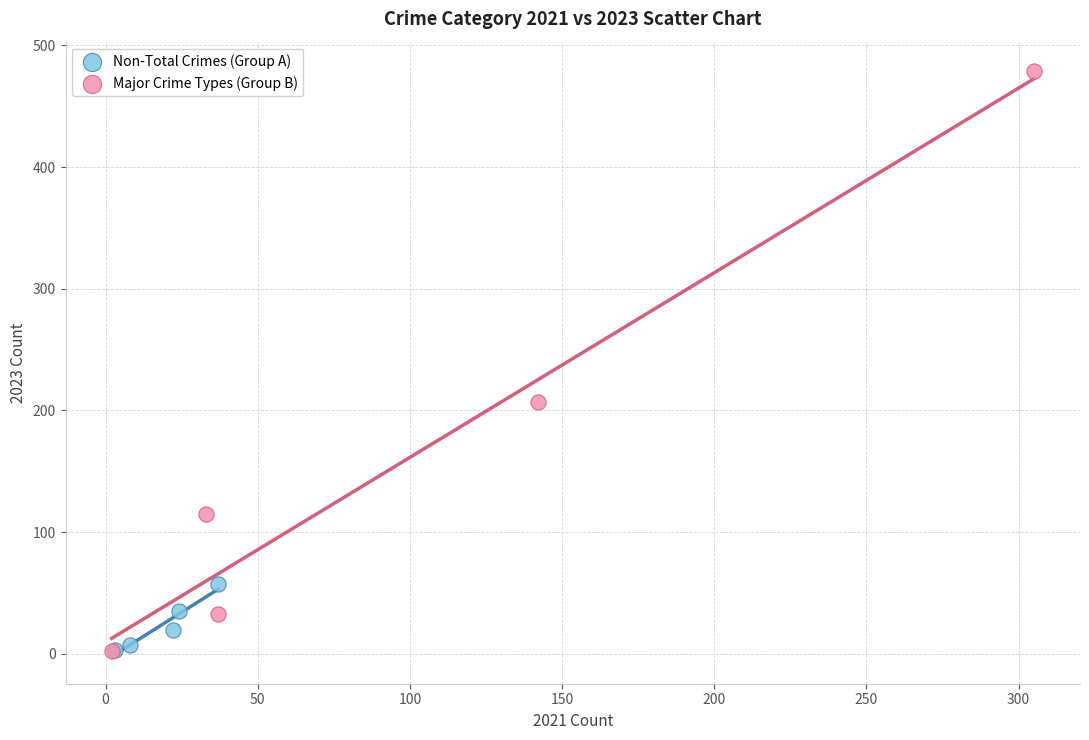

What are all the series names shown in the legend?

Non-Total Crimes (Group A), Major Crime Types (Group B)